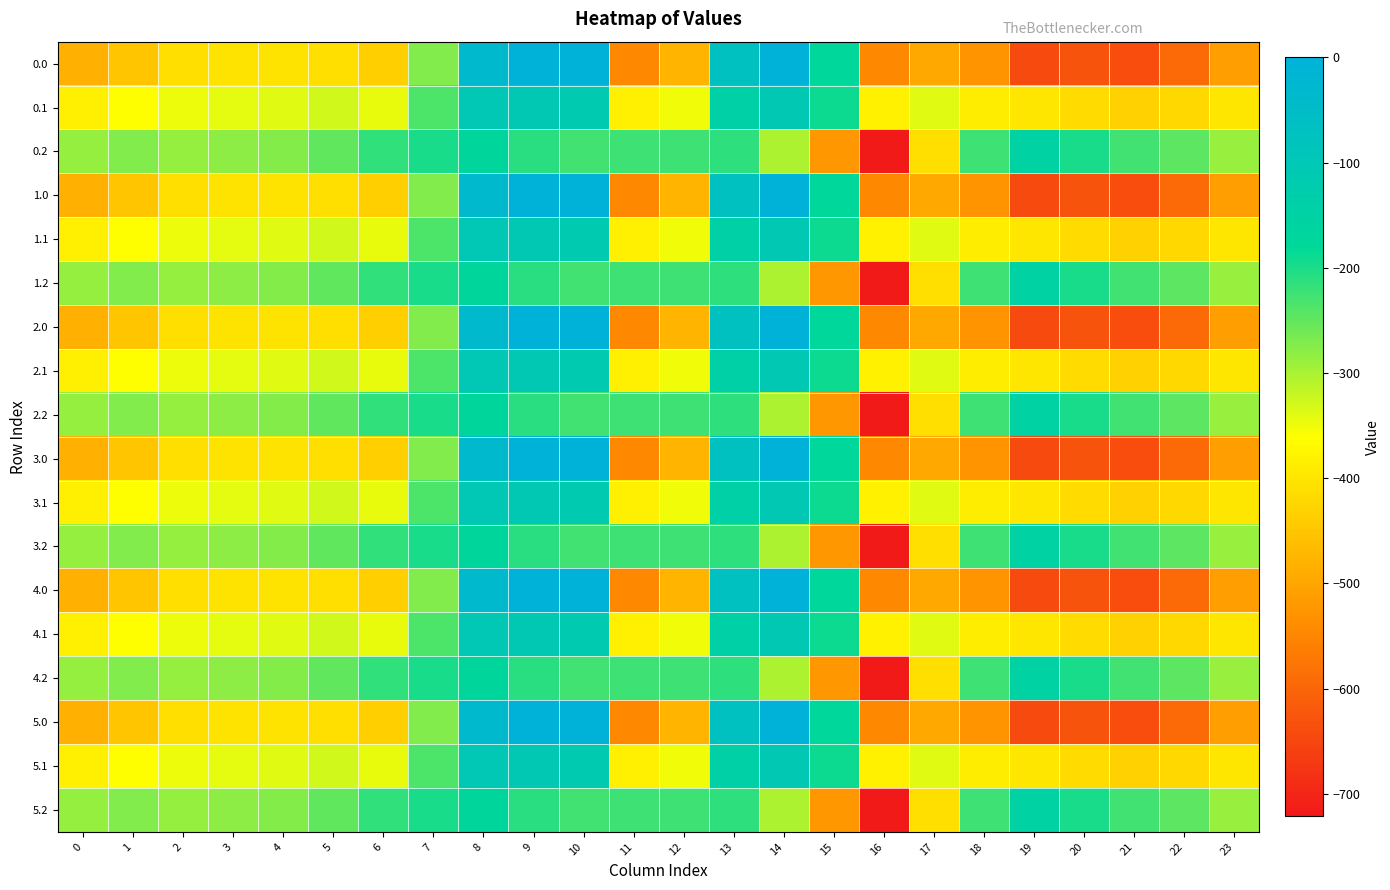

Reading left to right, list all the values displayed in this chart.

0.0: 0=-482.0	1=-449.5	2=-410.3	3=-404.4	4=-404.9	5=-410.8	6=-435.0	7=-270.7	8=-35.0	9=0.0	10=0.0	11=-544.3	12=-477.2	13=-70.2	14=-0.3	15=-172.8	16=-545.4	17=-493.8	18=-529.6	19=-644.5	20=-629.9	21=-638.4	22=-592.3	23=-511.3
0.1: 0=-384.6	1=-361.1	2=-347.9	3=-342.7	4=-339.6	5=-329.5	6=-345.2	7=-234.9	8=-102.3	9=-104.8	10=-114.0	11=-384.7	12=-350.8	13=-141.2	14=-105.5	15=-190.4	16=-380.5	17=-340.1	18=-388.5	19=-399.7	20=-414.5	21=-432.4	22=-419.9	23=-399.4
0.2: 0=-287.1	1=-272.7	2=-285.5	3=-281.0	4=-274.4	5=-248.1	6=-216.4	7=-199.0	8=-169.5	9=-209.6	10=-228.0	11=-225.2	12=-224.3	13=-212.2	14=-301.9	15=-522.2	16=-721.2	17=-409.5	18=-223.1	19=-151.1	20=-199.2	21=-226.4	22=-247.4	23=-287.5
1.0: 0=-482.0	1=-449.5	2=-410.3	3=-404.4	4=-404.9	5=-410.8	6=-435.0	7=-270.7	8=-35.0	9=0.0	10=0.0	11=-544.3	12=-477.2	13=-70.2	14=-0.3	15=-172.8	16=-545.4	17=-493.8	18=-529.6	19=-644.5	20=-629.9	21=-638.4	22=-592.3	23=-511.3
1.1: 0=-384.6	1=-361.1	2=-347.9	3=-342.7	4=-339.6	5=-329.5	6=-345.2	7=-234.9	8=-102.3	9=-104.8	10=-114.0	11=-384.7	12=-350.8	13=-141.2	14=-105.5	15=-190.4	16=-380.5	17=-340.1	18=-388.5	19=-399.7	20=-414.5	21=-432.4	22=-419.9	23=-399.4
1.2: 0=-287.1	1=-272.7	2=-285.5	3=-281.0	4=-274.4	5=-248.1	6=-216.4	7=-199.0	8=-169.5	9=-209.6	10=-228.0	11=-225.2	12=-224.3	13=-212.2	14=-301.9	15=-522.2	16=-721.2	17=-409.5	18=-223.1	19=-151.1	20=-199.2	21=-226.4	22=-247.4	23=-287.5
2.0: 0=-482.0	1=-449.5	2=-410.3	3=-404.4	4=-404.9	5=-410.8	6=-435.0	7=-270.7	8=-35.0	9=0.0	10=0.0	11=-544.3	12=-477.2	13=-70.2	14=-0.3	15=-172.8	16=-545.4	17=-493.8	18=-529.6	19=-644.5	20=-629.9	21=-638.4	22=-592.3	23=-511.3
2.1: 0=-384.6	1=-361.1	2=-347.9	3=-342.7	4=-339.6	5=-329.5	6=-345.2	7=-234.9	8=-102.3	9=-104.8	10=-114.0	11=-384.7	12=-350.8	13=-141.2	14=-105.5	15=-190.4	16=-380.5	17=-340.1	18=-388.5	19=-399.7	20=-414.5	21=-432.4	22=-419.9	23=-399.4
2.2: 0=-287.1	1=-272.7	2=-285.5	3=-281.0	4=-274.4	5=-248.1	6=-216.4	7=-199.0	8=-169.5	9=-209.6	10=-228.0	11=-225.2	12=-224.3	13=-212.2	14=-301.9	15=-522.2	16=-721.2	17=-409.5	18=-223.1	19=-151.1	20=-199.2	21=-226.4	22=-247.4	23=-287.5
3.0: 0=-482.0	1=-449.5	2=-410.3	3=-404.4	4=-404.9	5=-410.8	6=-435.0	7=-270.7	8=-35.0	9=0.0	10=0.0	11=-544.3	12=-477.2	13=-70.2	14=-0.3	15=-172.8	16=-545.4	17=-493.8	18=-529.6	19=-644.5	20=-629.9	21=-638.4	22=-592.3	23=-511.3
3.1: 0=-384.6	1=-361.1	2=-347.9	3=-342.7	4=-339.6	5=-329.5	6=-345.2	7=-234.9	8=-102.3	9=-104.8	10=-114.0	11=-384.7	12=-350.8	13=-141.2	14=-105.5	15=-190.4	16=-380.5	17=-340.1	18=-388.5	19=-399.7	20=-414.5	21=-432.4	22=-419.9	23=-399.4
3.2: 0=-287.1	1=-272.7	2=-285.5	3=-281.0	4=-274.4	5=-248.1	6=-216.4	7=-199.0	8=-169.5	9=-209.6	10=-228.0	11=-225.2	12=-224.3	13=-212.2	14=-301.9	15=-522.2	16=-721.2	17=-409.5	18=-223.1	19=-151.1	20=-199.2	21=-226.4	22=-247.4	23=-287.5
4.0: 0=-482.0	1=-449.5	2=-410.3	3=-404.4	4=-404.9	5=-410.8	6=-435.0	7=-270.7	8=-35.0	9=0.0	10=0.0	11=-544.3	12=-477.2	13=-70.2	14=-0.3	15=-172.8	16=-545.4	17=-493.8	18=-529.6	19=-644.5	20=-629.9	21=-638.4	22=-592.3	23=-511.3
4.1: 0=-384.6	1=-361.1	2=-347.9	3=-342.7	4=-339.6	5=-329.5	6=-345.2	7=-234.9	8=-102.3	9=-104.8	10=-114.0	11=-384.7	12=-350.8	13=-141.2	14=-105.5	15=-190.4	16=-380.5	17=-340.1	18=-388.5	19=-399.7	20=-414.5	21=-432.4	22=-419.9	23=-399.4
4.2: 0=-287.1	1=-272.7	2=-285.5	3=-281.0	4=-274.4	5=-248.1	6=-216.4	7=-199.0	8=-169.5	9=-209.6	10=-228.0	11=-225.2	12=-224.3	13=-212.2	14=-301.9	15=-522.2	16=-721.2	17=-409.5	18=-223.1	19=-151.1	20=-199.2	21=-226.4	22=-247.4	23=-287.5
5.0: 0=-482.0	1=-449.5	2=-410.3	3=-404.4	4=-404.9	5=-410.8	6=-435.0	7=-270.7	8=-35.0	9=0.0	10=0.0	11=-544.3	12=-477.2	13=-70.2	14=-0.3	15=-172.8	16=-545.4	17=-493.8	18=-529.6	19=-644.5	20=-629.9	21=-638.4	22=-592.3	23=-511.3
5.1: 0=-384.6	1=-361.1	2=-347.9	3=-342.7	4=-339.6	5=-329.5	6=-345.2	7=-234.9	8=-102.3	9=-104.8	10=-114.0	11=-384.7	12=-350.8	13=-141.2	14=-105.5	15=-190.4	16=-380.5	17=-340.1	18=-388.5	19=-399.7	20=-414.5	21=-432.4	22=-419.9	23=-399.4
5.2: 0=-287.1	1=-272.7	2=-285.5	3=-281.0	4=-274.4	5=-248.1	6=-216.4	7=-199.0	8=-169.5	9=-209.6	10=-228.0	11=-225.2	12=-224.3	13=-212.2	14=-301.9	15=-522.2	16=-721.2	17=-409.5	18=-223.1	19=-151.1	20=-199.2	21=-226.4	22=-247.4	23=-287.5